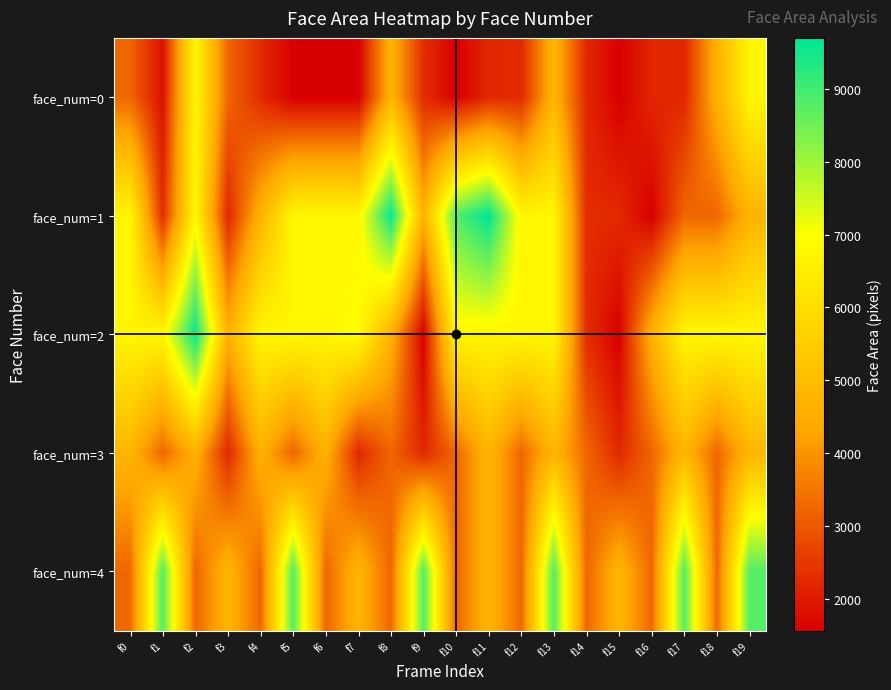

At which category does the chart reach its minimum across all series?

f5